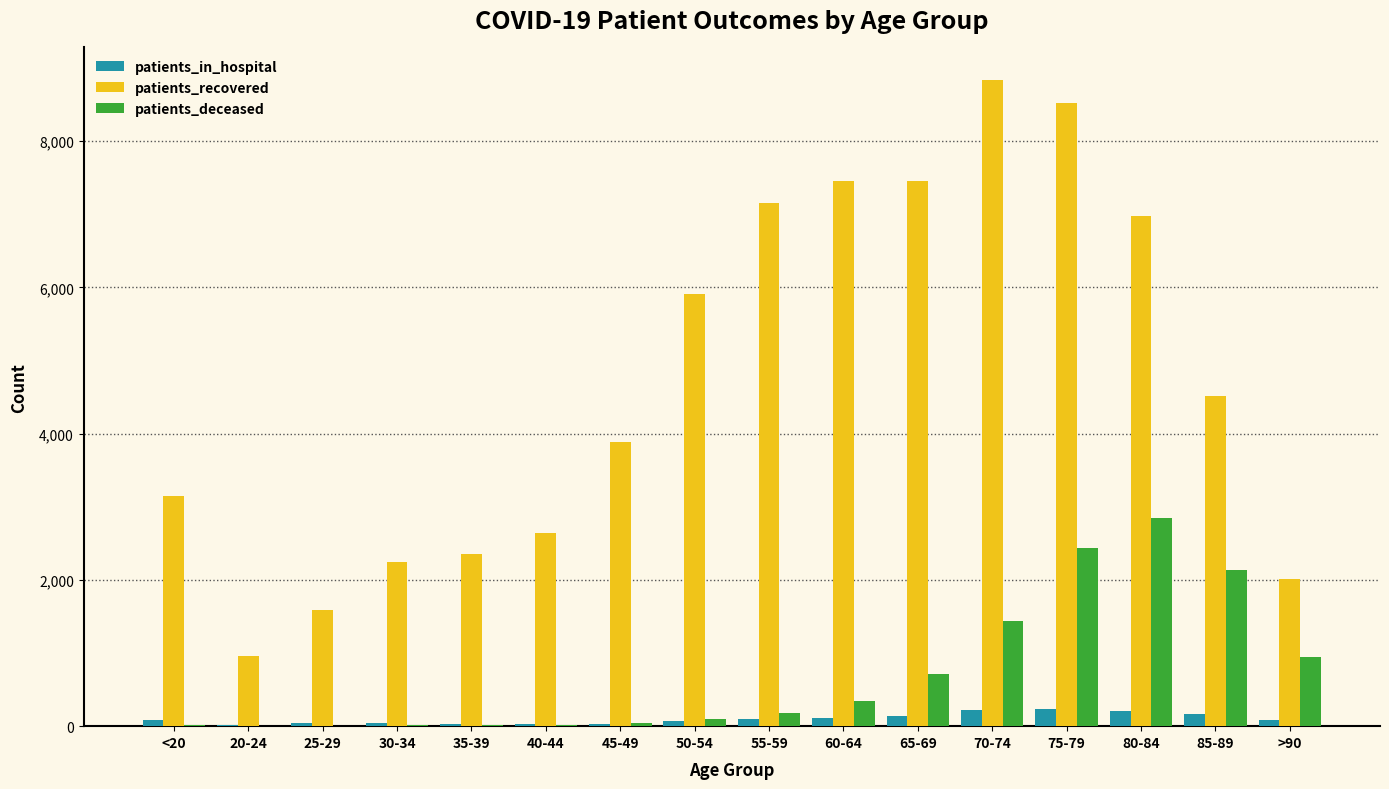

Are the bars grouped side by side (vs. stacked)?

Yes